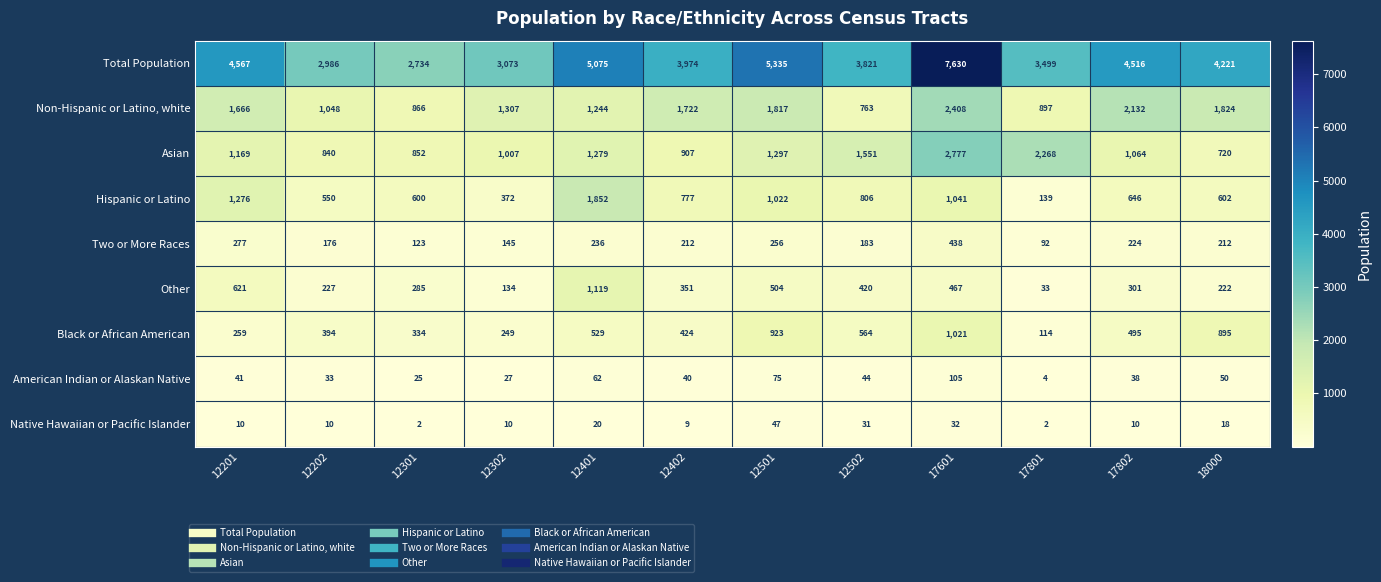

Where is Asian nearest to the value 1748?

12502